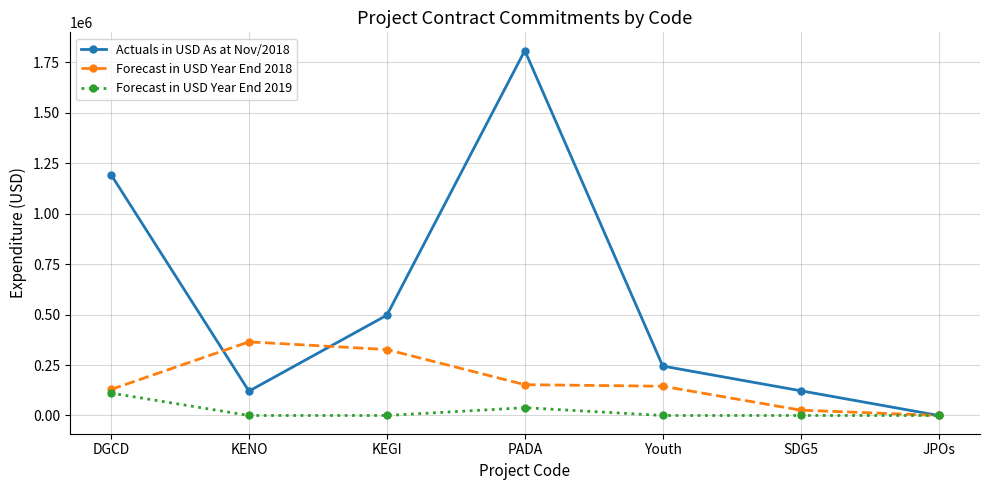

Which series has the largest range (max minus min)?

Actuals in USD As at Nov/2018